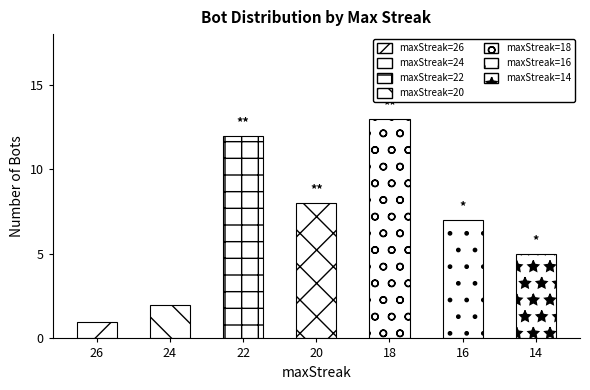

Reading left to right, what are all the values shown in this chart?

26=1	24=2	22=12	20=8	18=13	16=7	14=5